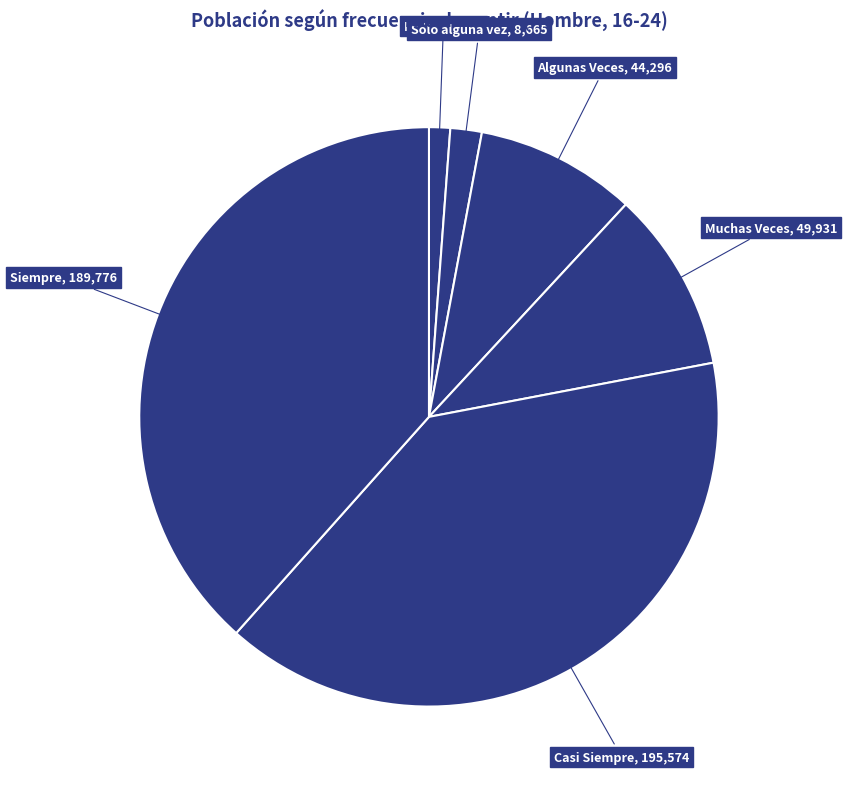

To the nearest percent, what is the average slice percentage?

17%